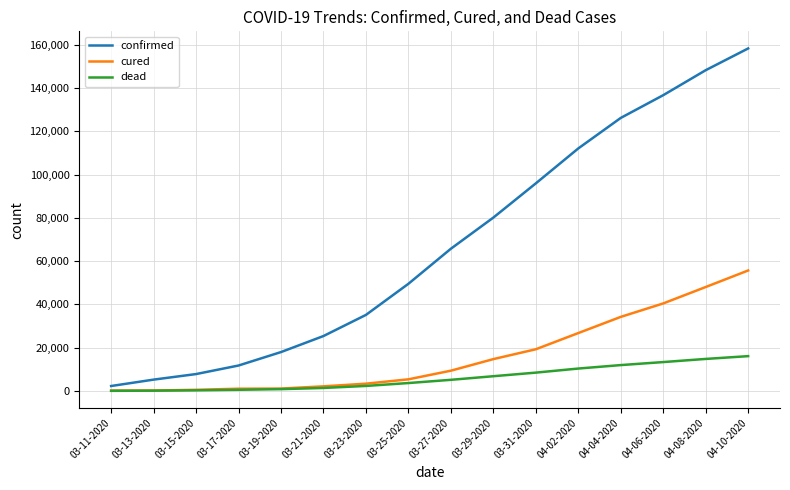

Which series has the largest total across all categories?

confirmed